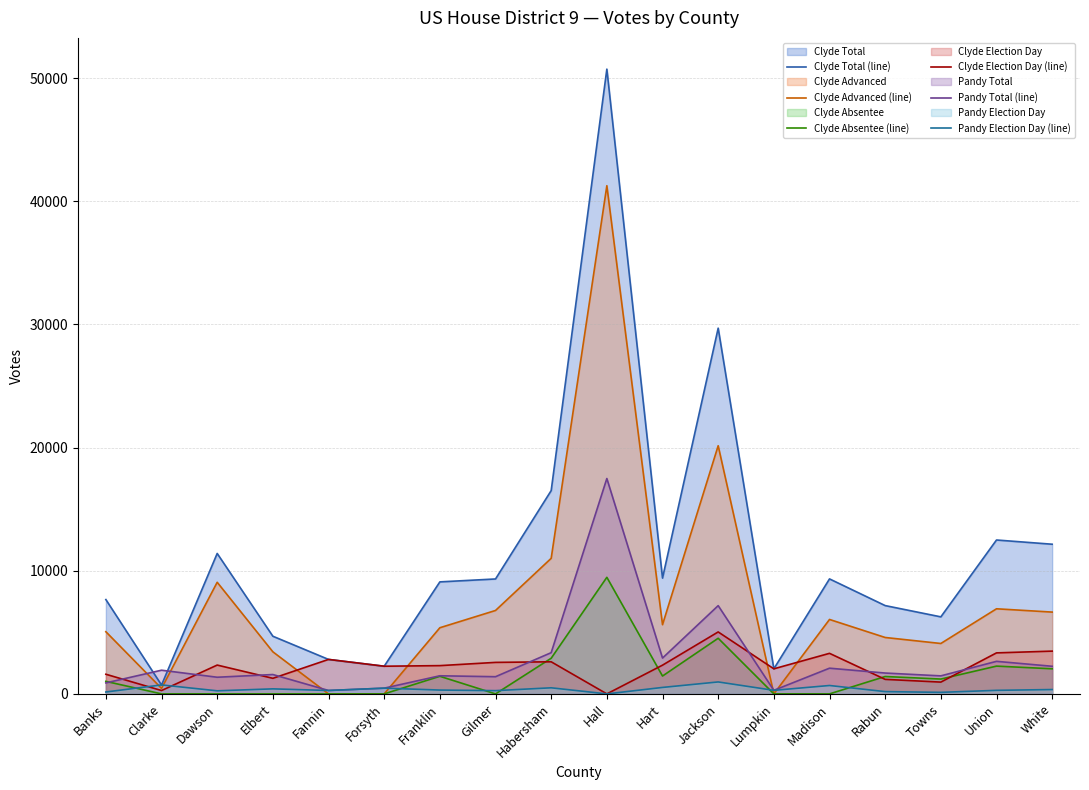

What is the value of the Pandy Total (line) point at the 17th from the left?

2643